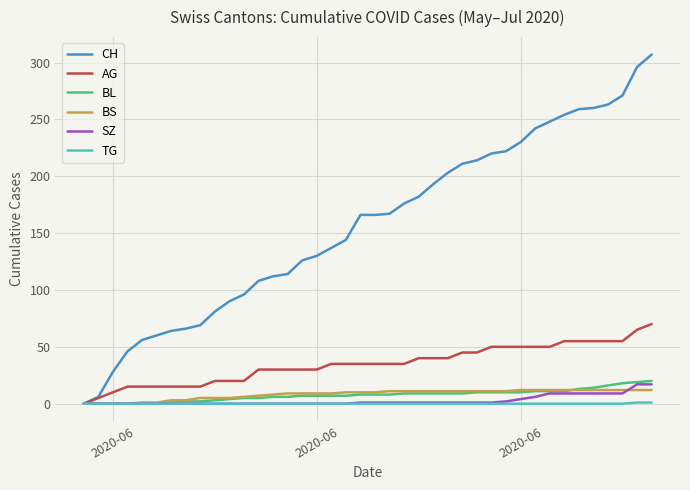

Which series has the largest total across all categories?

CH